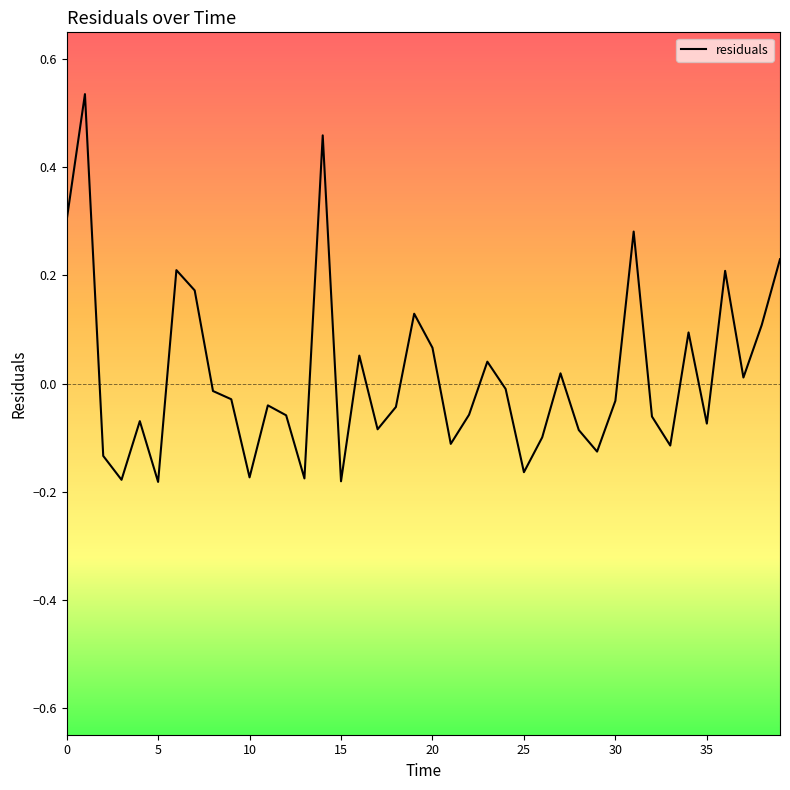

How many categories are shown in the chart?

40